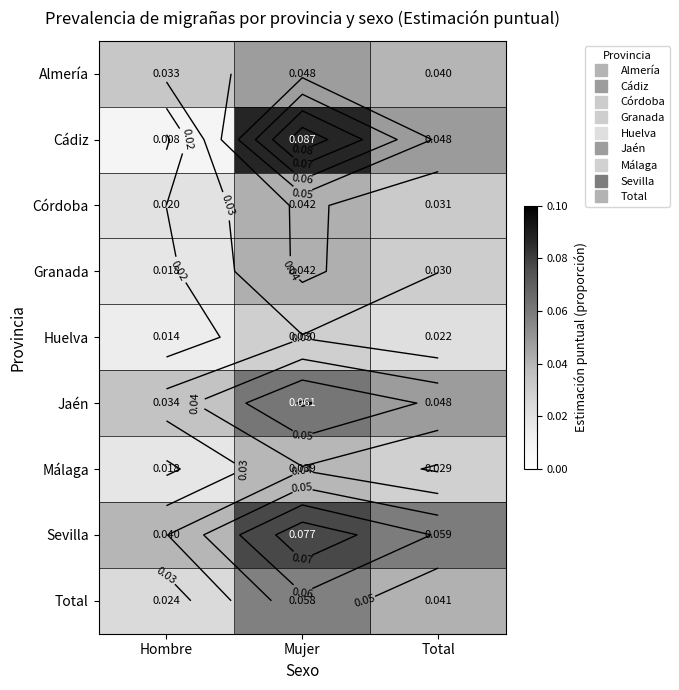

Count the Sevilla values in the range 0 to 1.

3